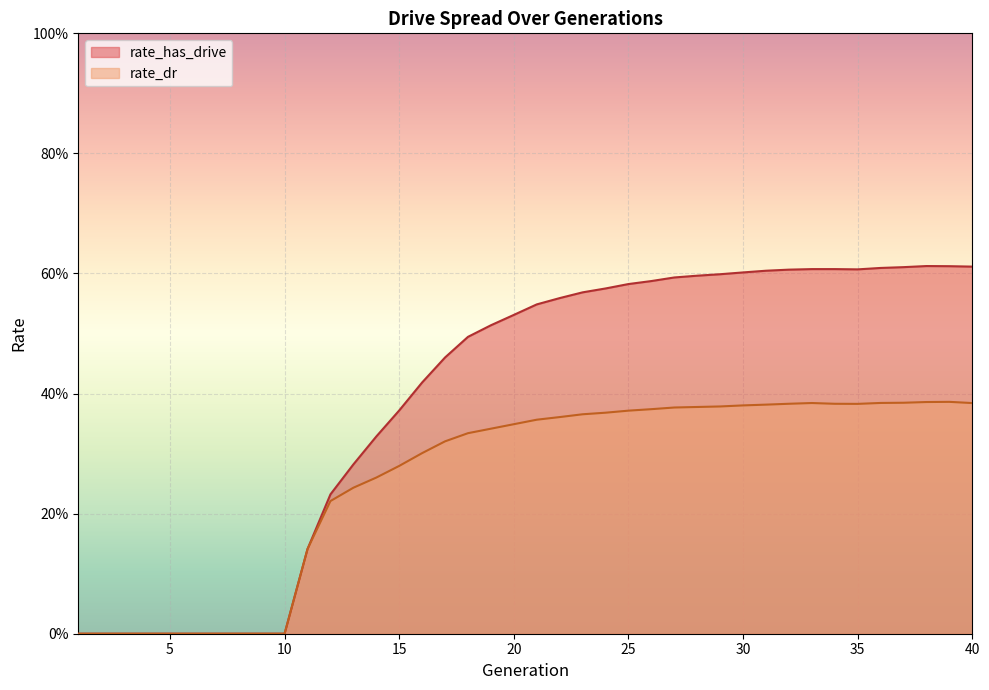

Rank the series by their average value, from highest to lowest.

rate_has_drive, rate_dr